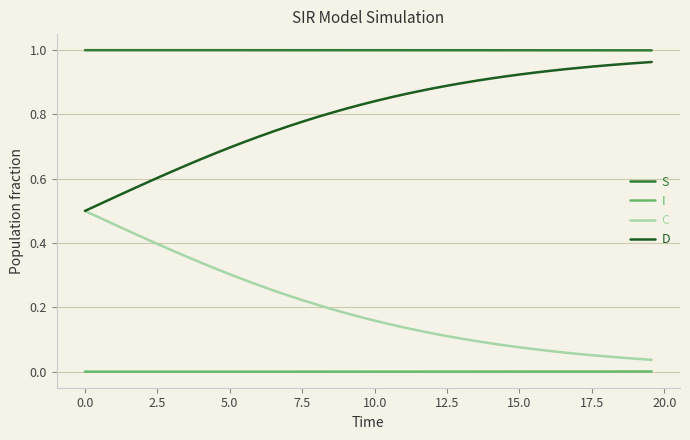

Rank the series by their average value, from highest to lowest.

S, D, C, I